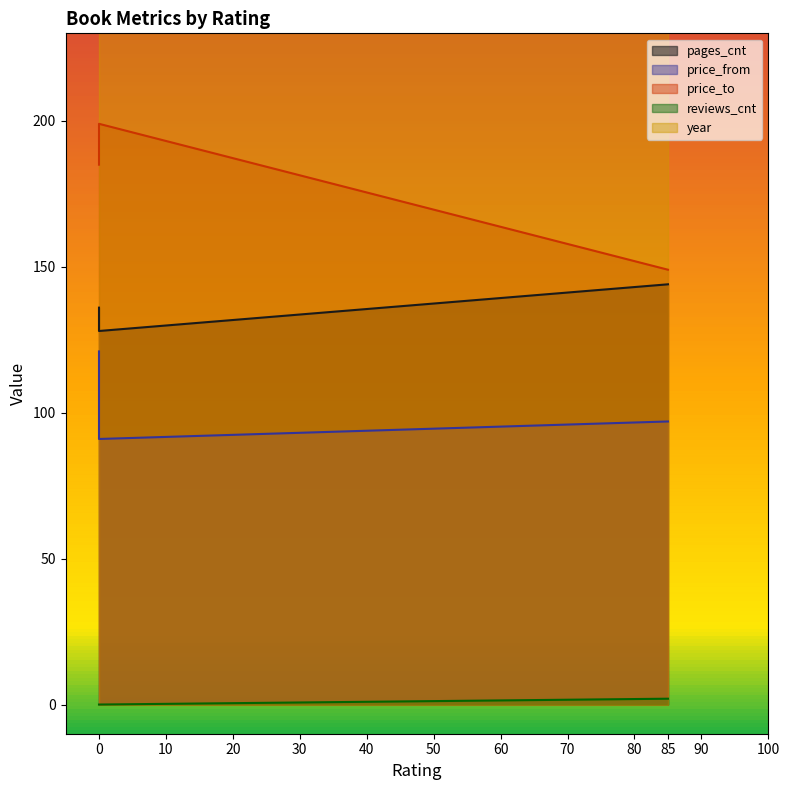

Which has a higher value, 85 or 0?

85